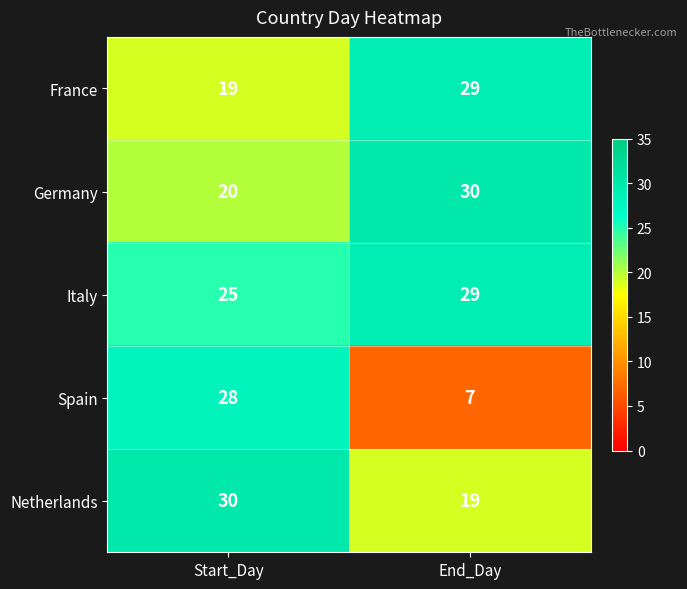

Reading left to right, what are all the values shown in this chart?

France: Start_Day=19	End_Day=29
Germany: Start_Day=20	End_Day=30
Italy: Start_Day=25	End_Day=29
Spain: Start_Day=28	End_Day=7
Netherlands: Start_Day=30	End_Day=19